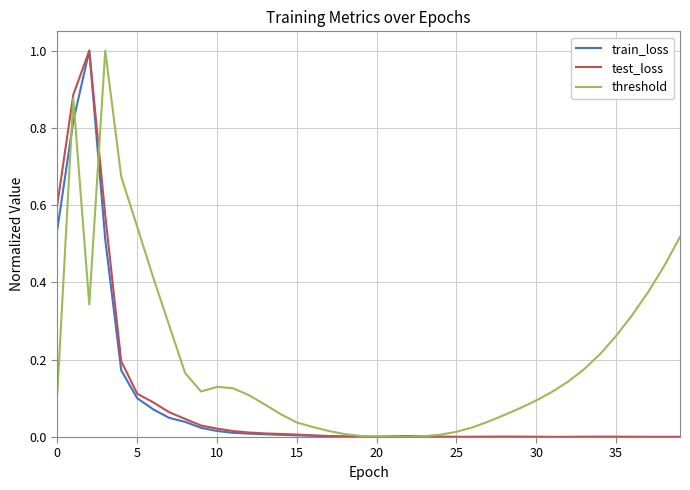

What is the highest value of the test_loss series?

1.0